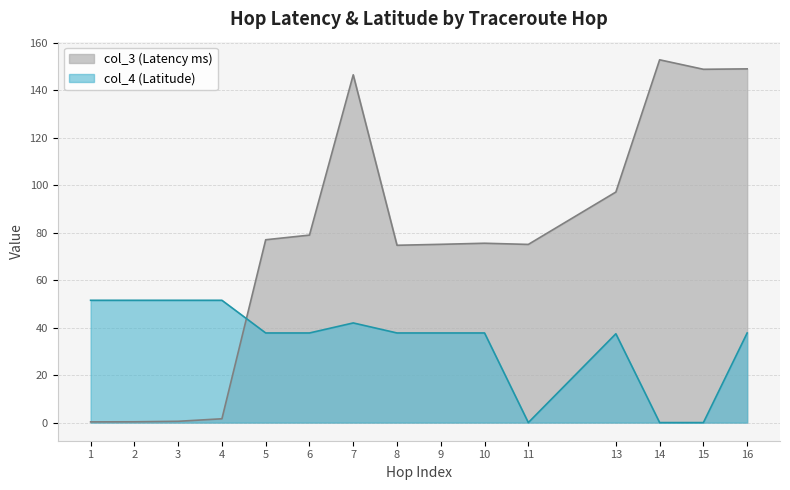

What is the sum of the col_4 values at 5 and 7?

79.7